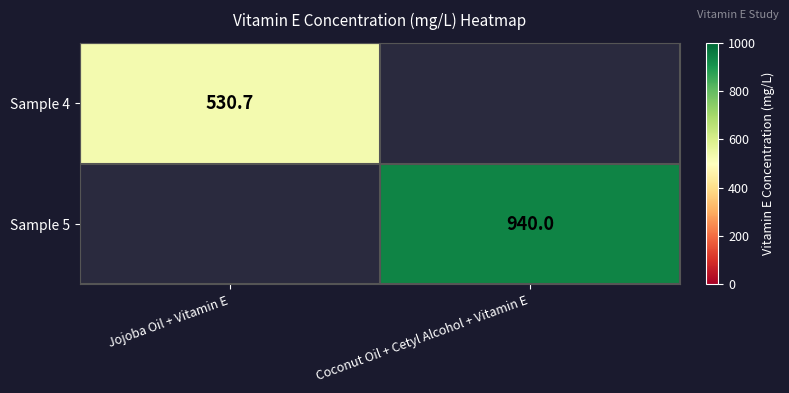

True or false: Sample 4 has a value of 530.7 at Jojoba Oil + Vitamin E.

True